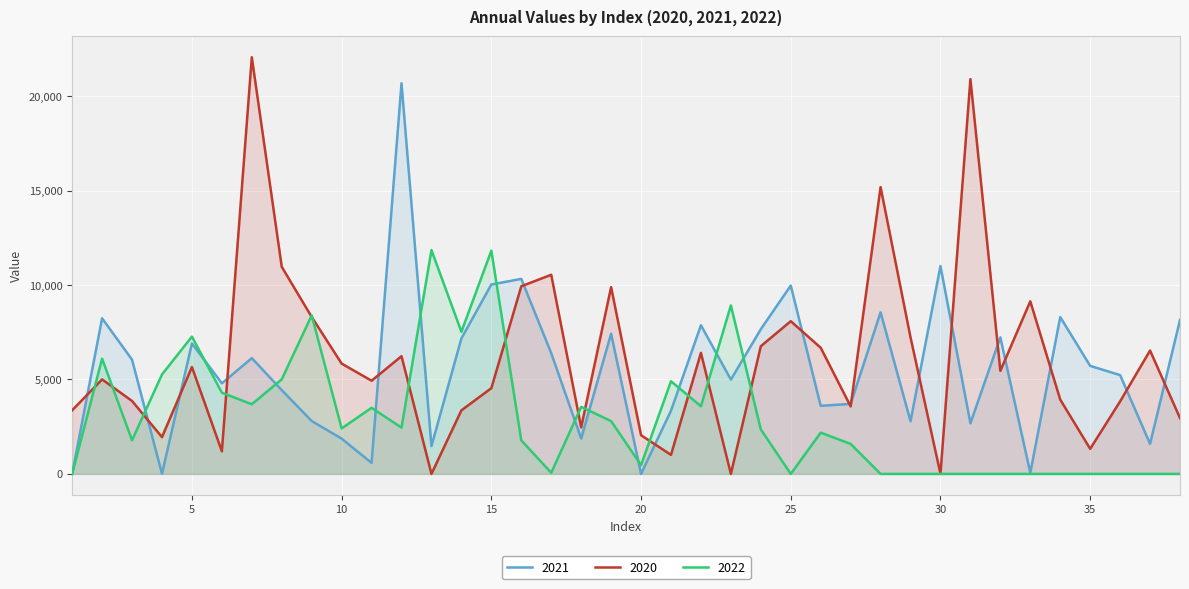

The value of 2021 at 13 is 1472. True or false?

True